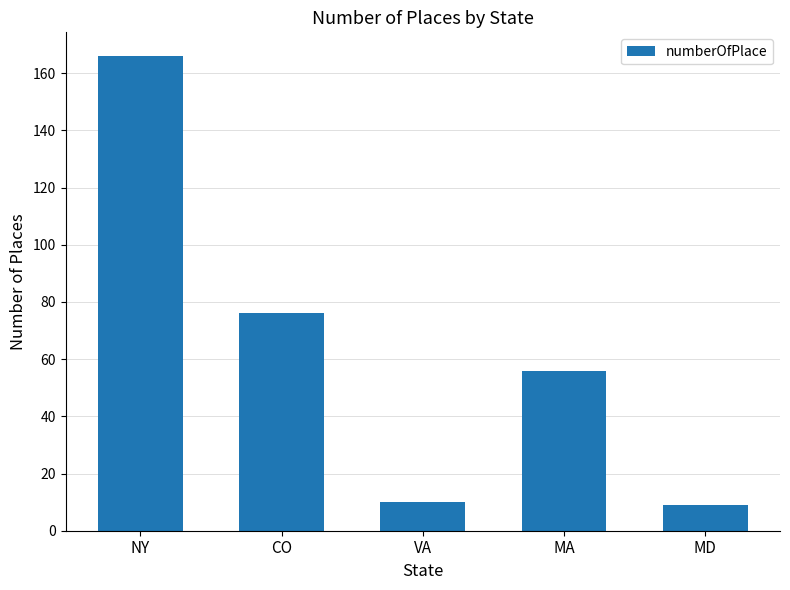

Count the number of data series in this chart.

1